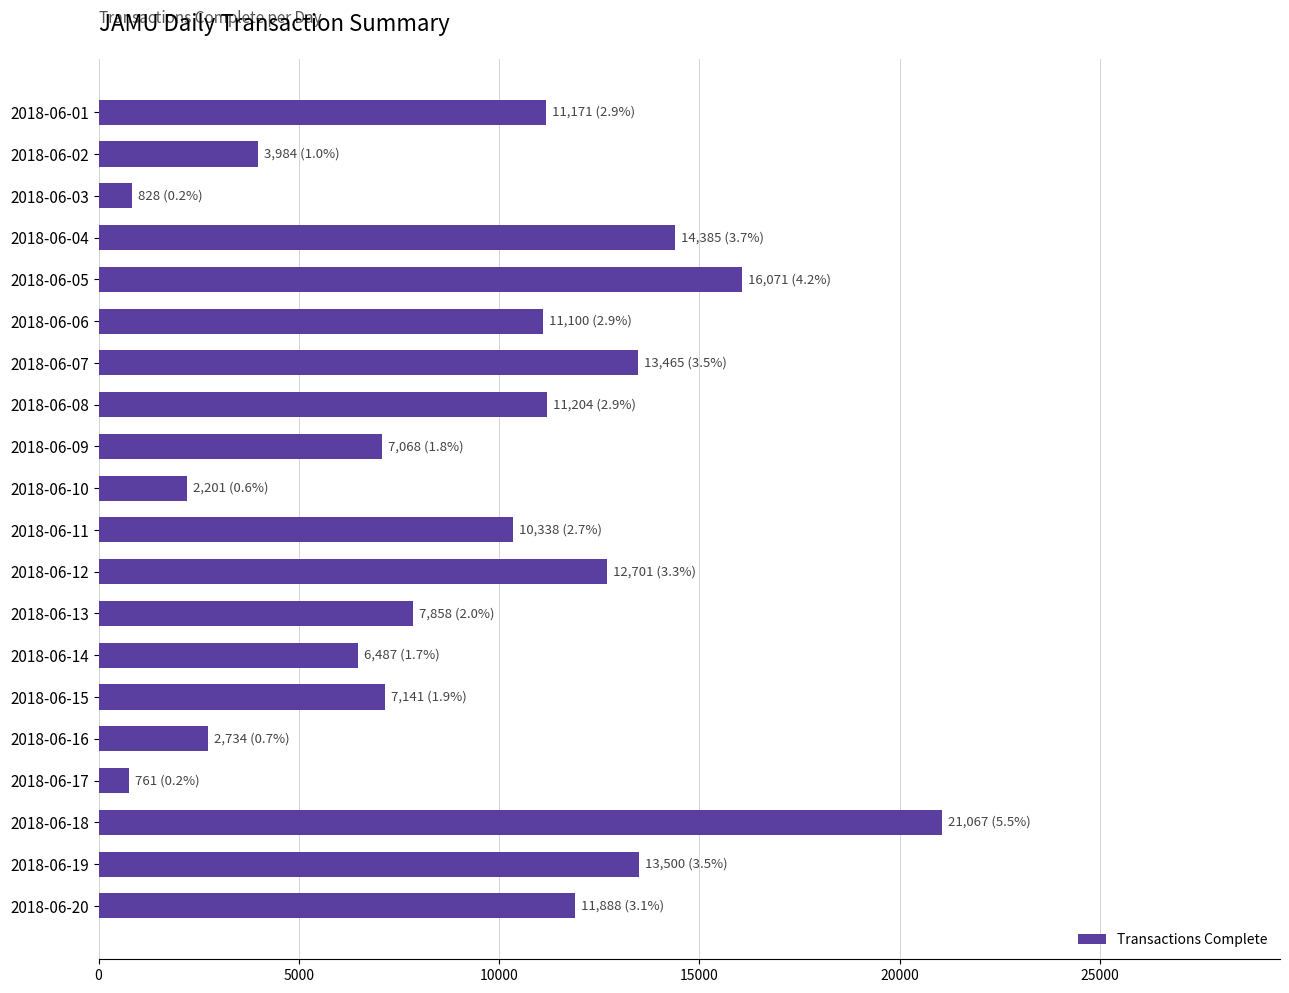

What is the difference between the maximum and minimum values?

20306